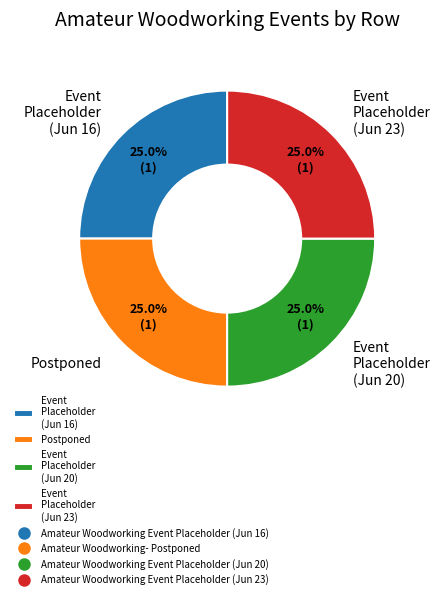

Does any single category account for the majority?

No